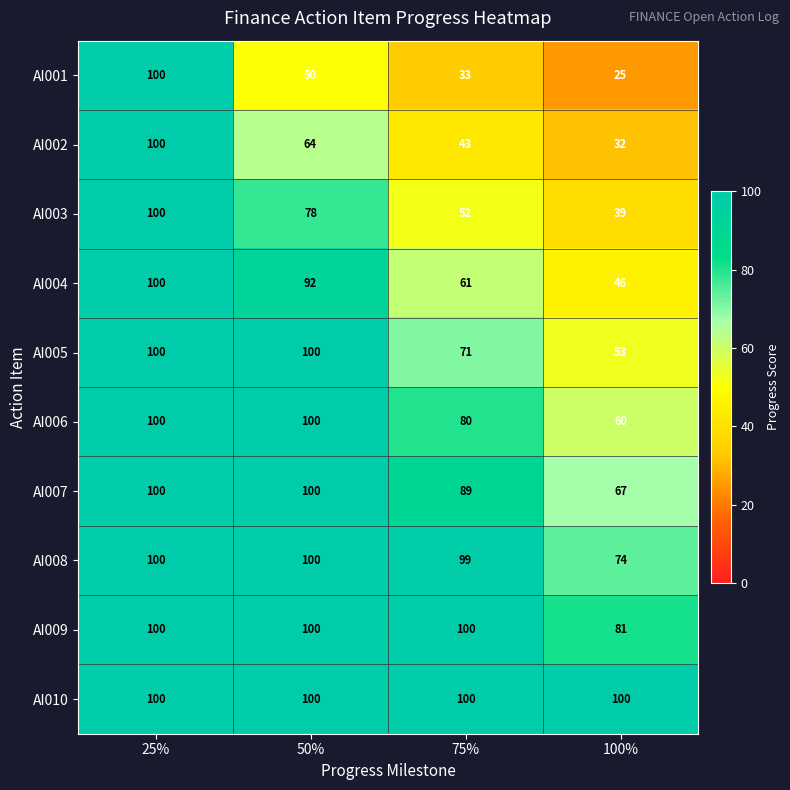

What is the sum of the AI006 values at 50% and 75%?

180